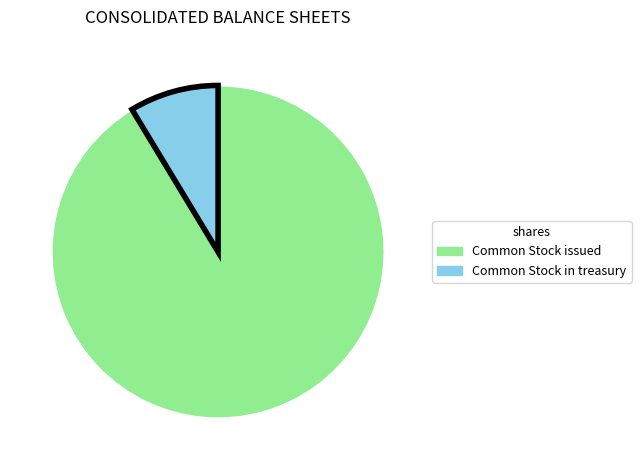

Does any single category account for the majority?

Yes